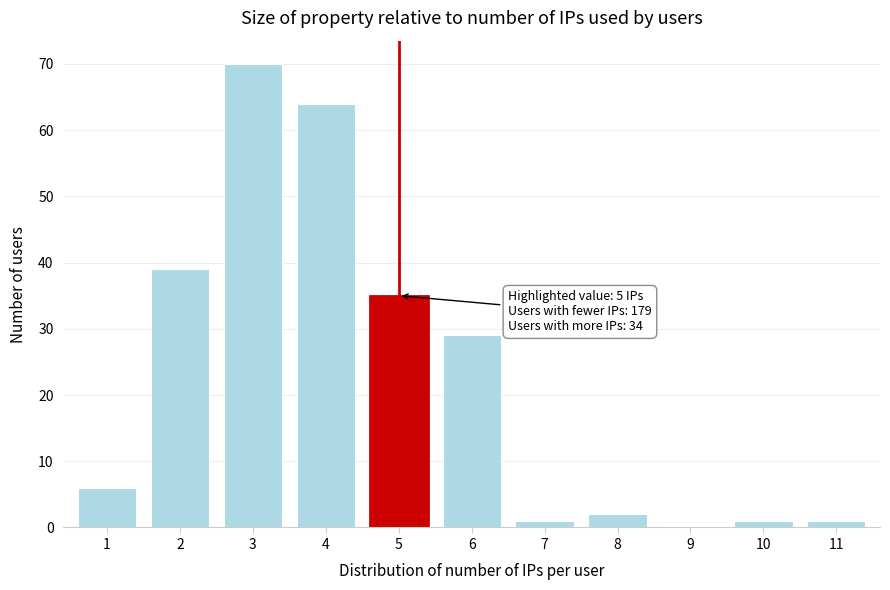

Reading right to left, transcribe all the data shown in this chart.

11=1	10=1	9=0	8=2	7=1	6=29	5=35	4=64	3=70	2=39	1=6